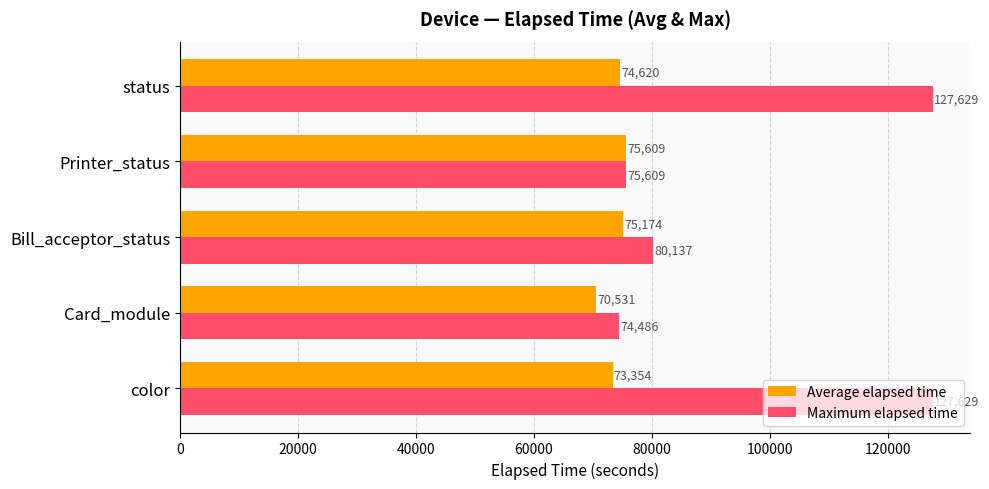

At which category is the sum across all series the highest?

status